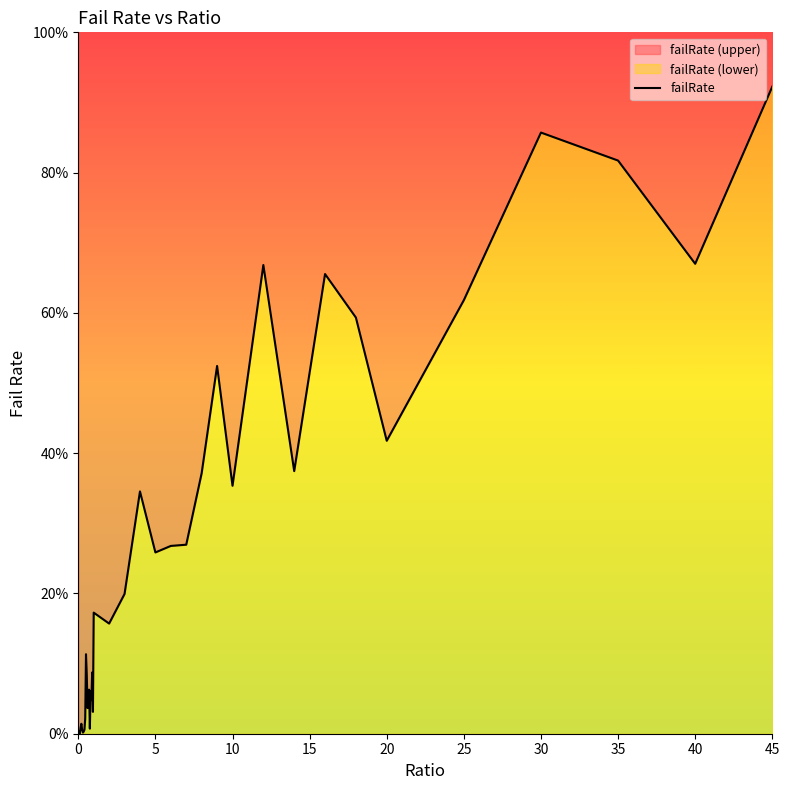

How many values are above zero?

39